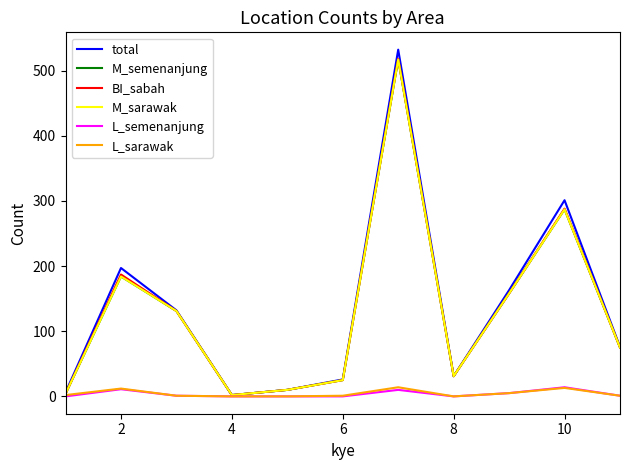

Does the chart have visible grid lines?

No